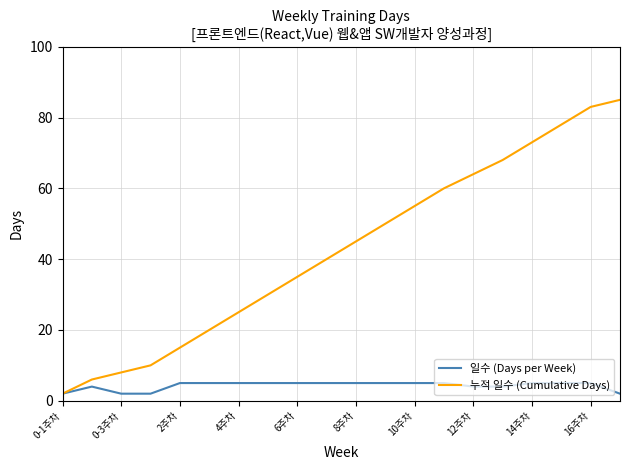

Which series has the largest total across all categories?

누적 일수 (Cumulative Days)